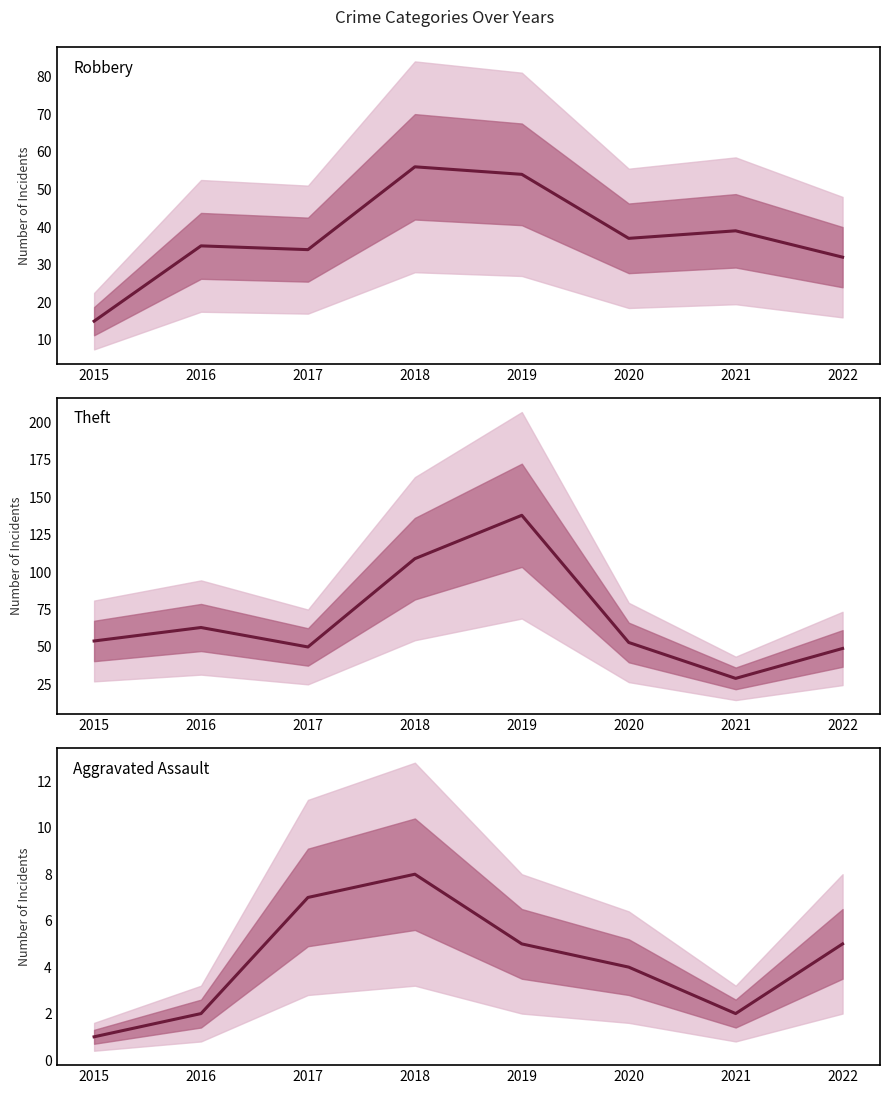

The Theft series shows 15 at 2020. True or false?

False